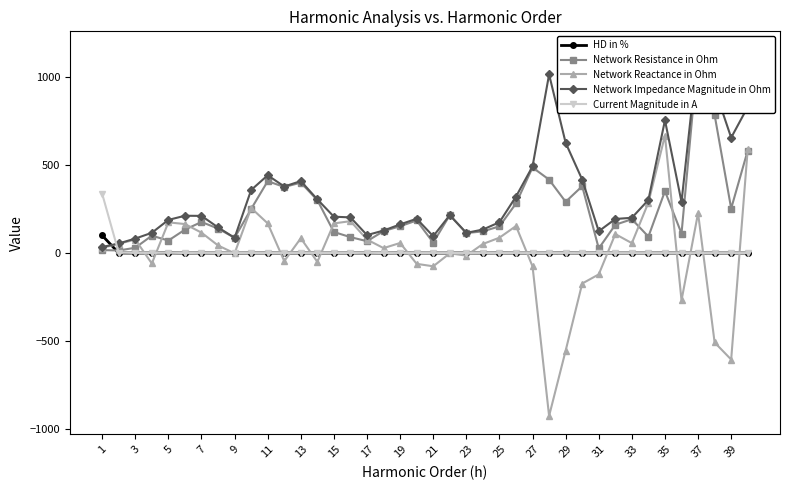

Reading left to right, transcribe all the data shown in this chart.

HD in %: 100.0	0.4	0.2	0.3	0.8	0.1	0.4	0.1	0.1	0.2	0.3	0.1	0.3	0.2	0.2	0.2	0.5	0.1	0.5	0.2	0.1	0.1	0.4	0.1	0.4	0.1	0.1	0.2	0.4	0.1	0.3	0.1	0.1	0.1	0.3	0.1	0.3	0.2	0.1	0.1
Network Resistance in Ohm: 17.0	14.7	30.2	98.7	71.0	133.0	176.3	139.0	86.6	250.1	407.7	374.6	399.4	300.2	119.3	90.4	67.4	124.6	152.2	184.8	59.2	215.0	113.6	123.0	151.6	281.2	485.3	416.3	290.9	379.0	26.3	160.6	192.0	93.4	351.1	110.9	1130.8	783.1	252.7	581.4
Network Reactance in Ohm: 29.8	52.4	76.5	-59.0	174.2	164.6	115.7	43.2	-1.5	255.6	168.3	-45.6	84.1	-50.0	168.2	181.0	76.6	28.2	57.2	-61.0	-74.9	-1.5	-14.3	51.6	87.3	153.3	-75.5	-923.3	-553.2	-172.6	-120.9	107.8	56.3	286.6	666.4	-268.1	226.8	-506.8	-603.6	589.9
Network Impedance Magnitude in Ohm: 34.3	54.4	82.3	115.0	188.1	211.6	210.9	145.5	86.6	357.6	441.1	377.4	408.2	304.3	206.2	202.3	102.0	127.7	162.6	194.6	95.5	215.0	114.5	133.4	174.9	320.2	491.2	1012.8	625.0	416.5	123.7	193.4	200.1	301.5	753.2	290.1	1153.3	932.7	654.3	828.3
Current Magnitude in A: 336.1	2.4	0.8	0.9	1.6	0.3	1.1	0.5	0.3	0.3	0.6	0.1	0.6	0.4	0.4	0.5	1.4	0.4	1.0	0.3	0.2	0.2	0.4	0.1	0.3	0.1	0.1	0.1	0.3	0.1	0.2	0.1	0.1	0.1	0.1	0.0	0.1	0.1	0.0	0.1